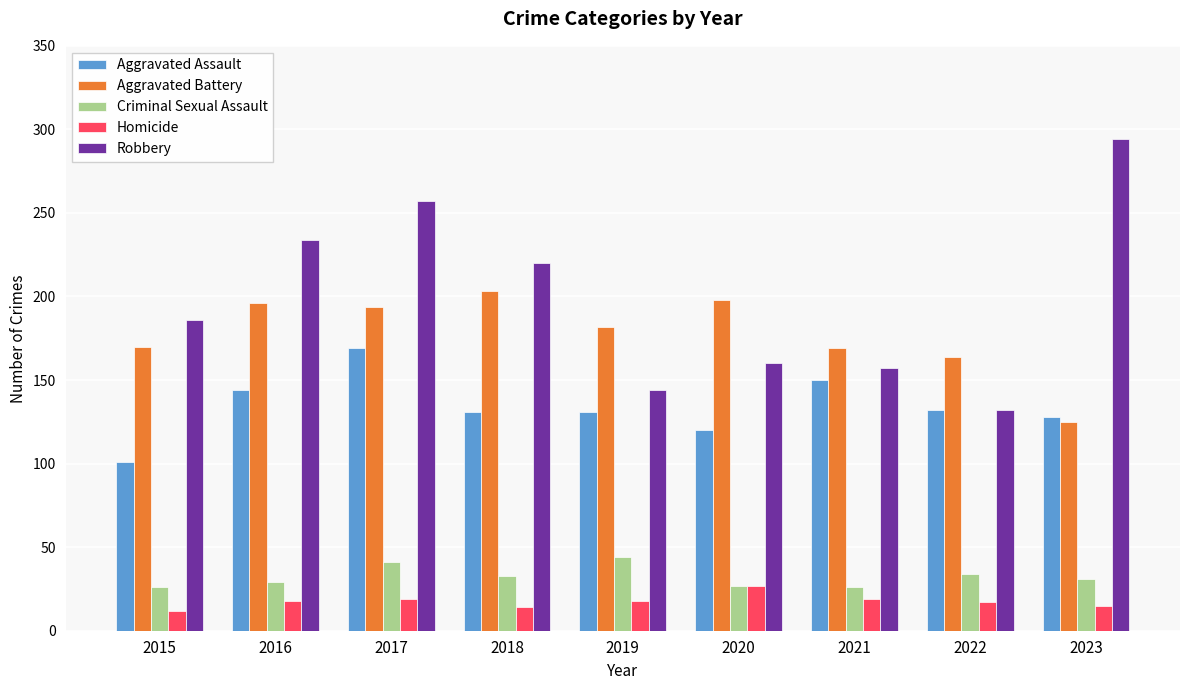

How many categories are shown in the chart?

9